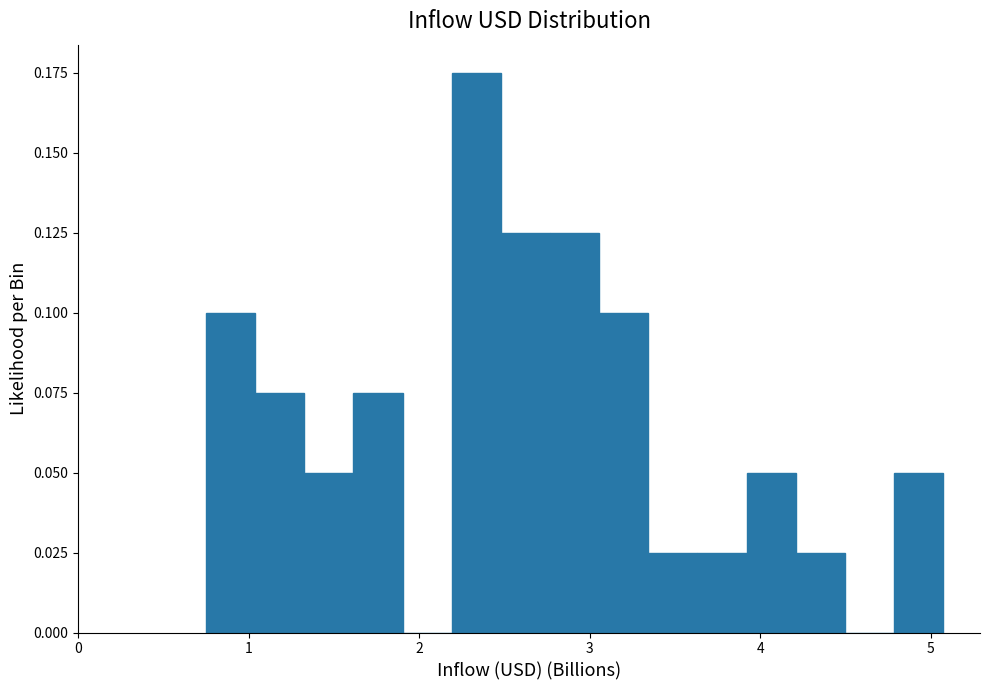

Around what value on the x-axis is the tallest bar? Give the approximate position of its centre, as read against the axis.

2.3